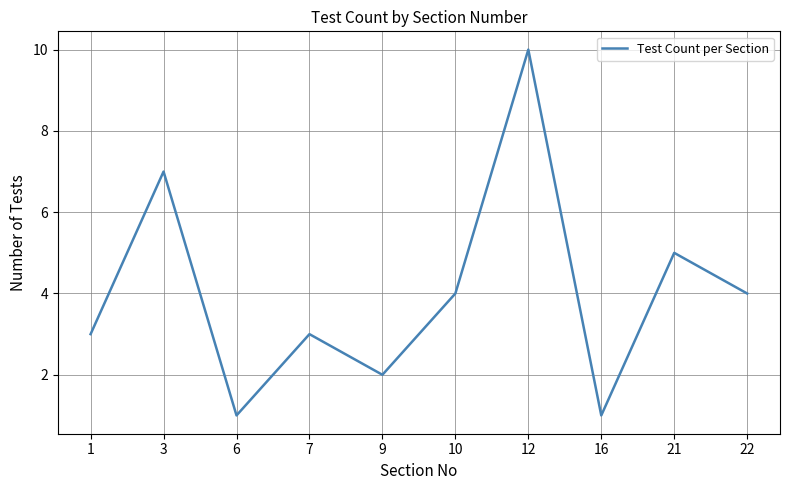

Which has a higher value, 9 or 22?

22